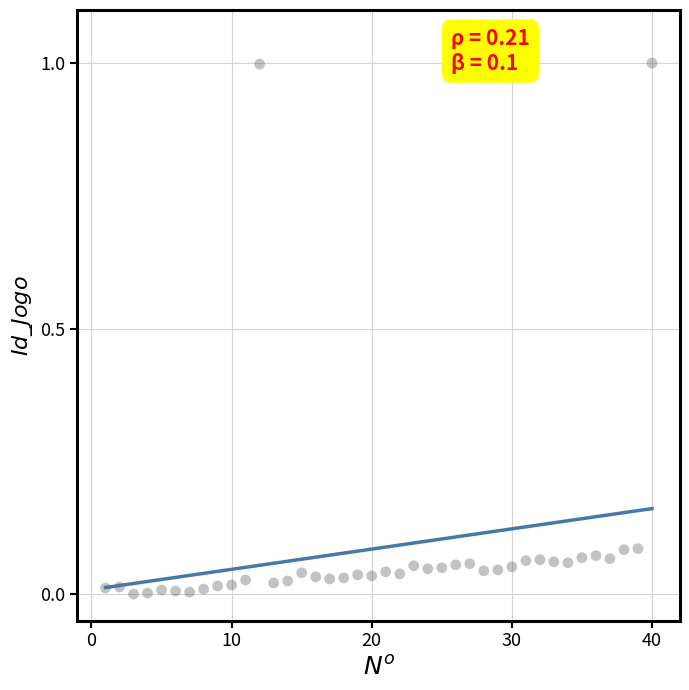

What is the range of X values (max minus min)?

39.0